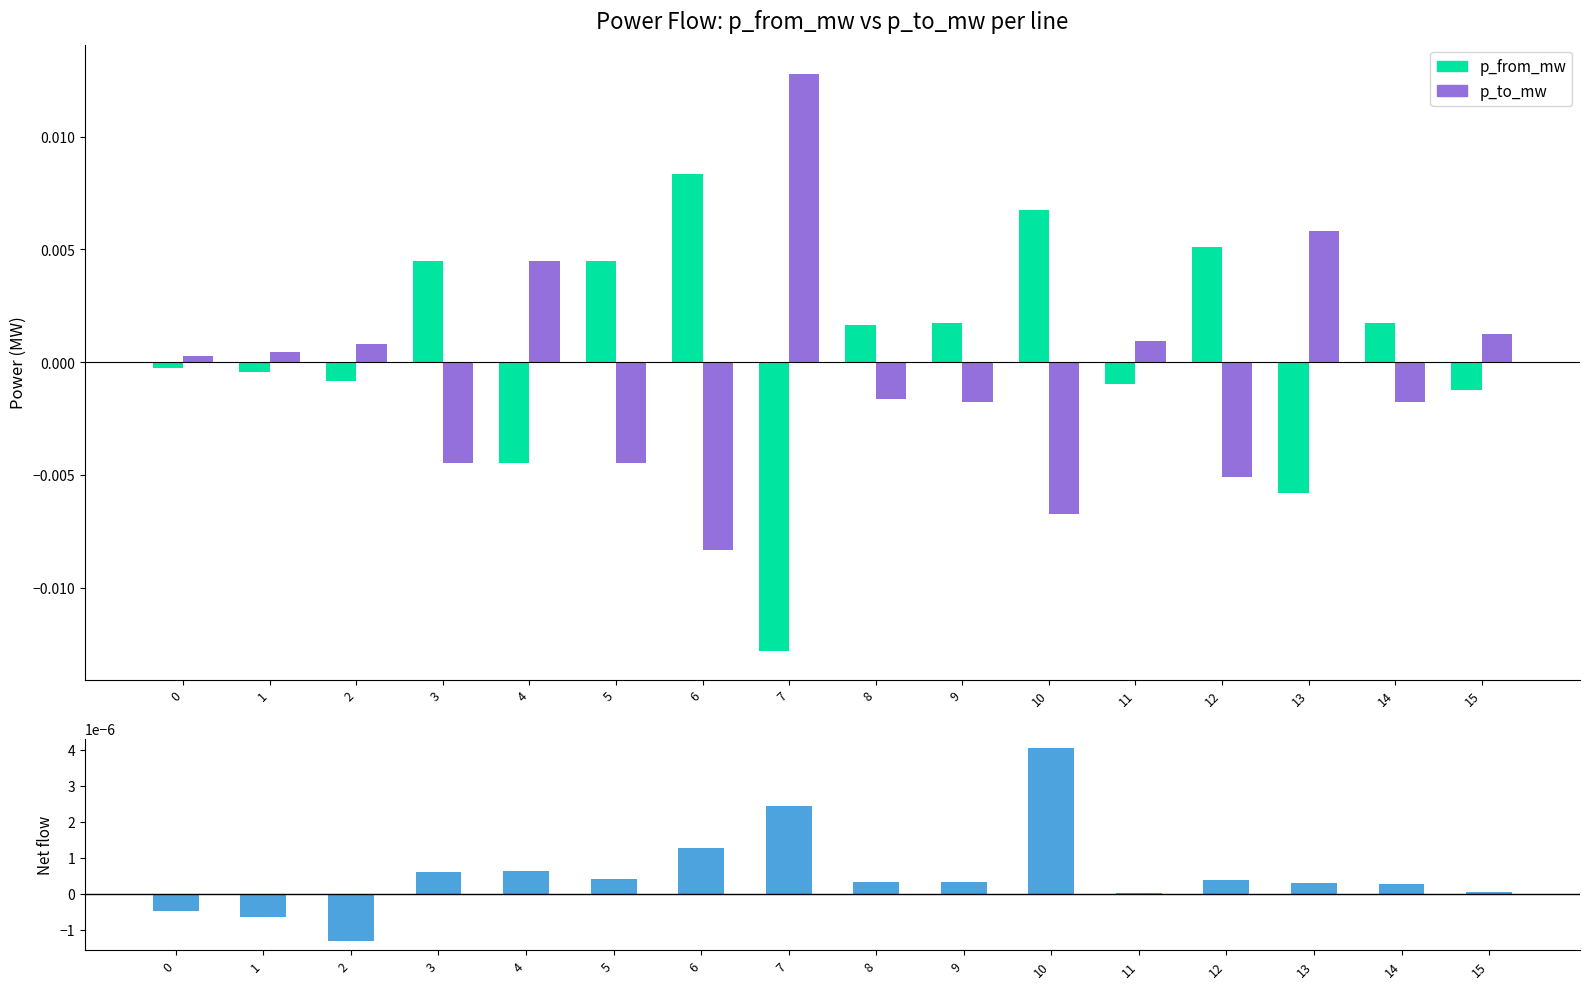

Where is net flow nearest to the value 0?

11